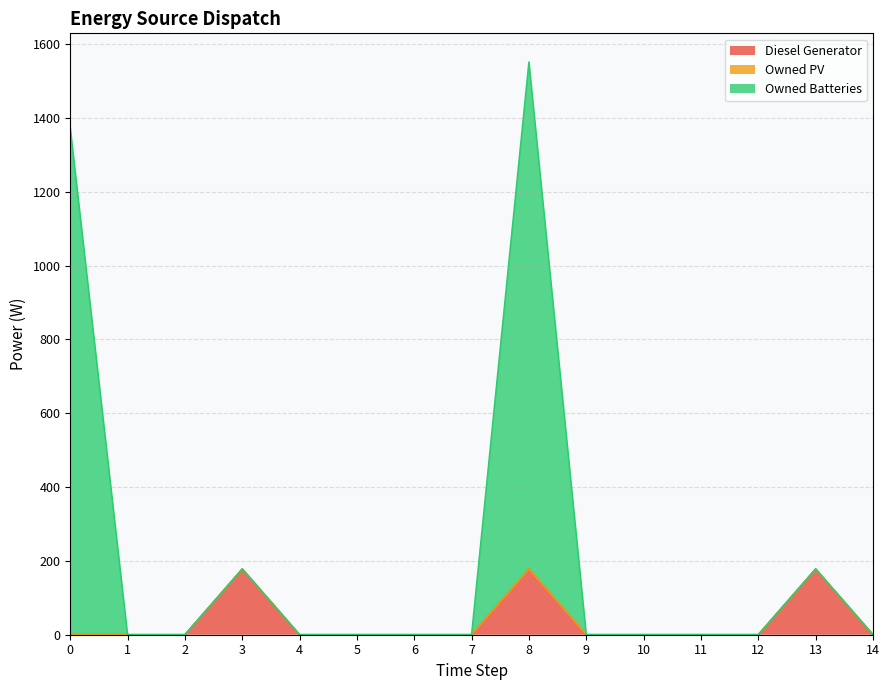

Which category has the lowest value in the Owned Batteries series?

1